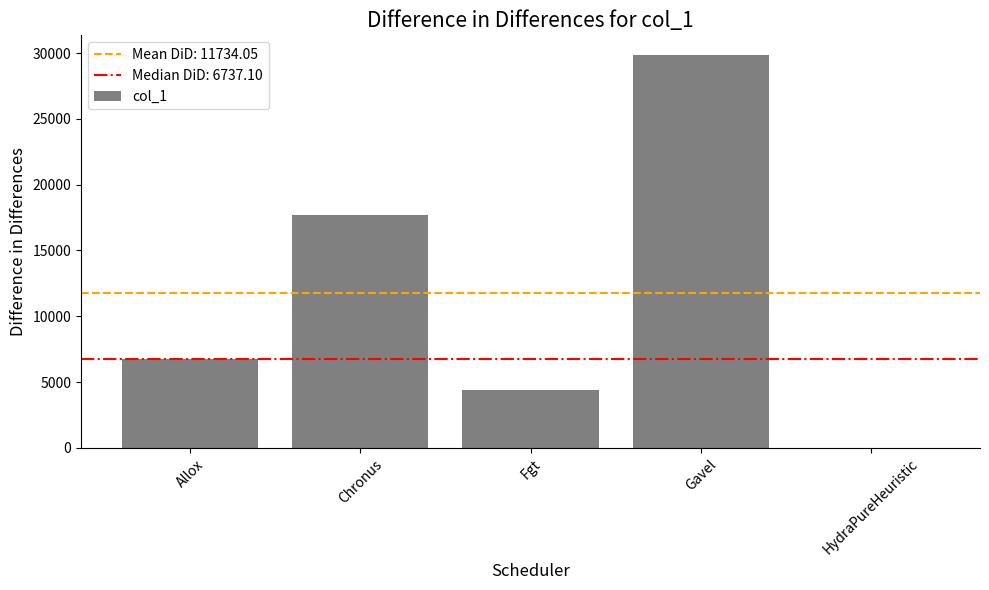

At which label is the value closest to 14925?

Chronus